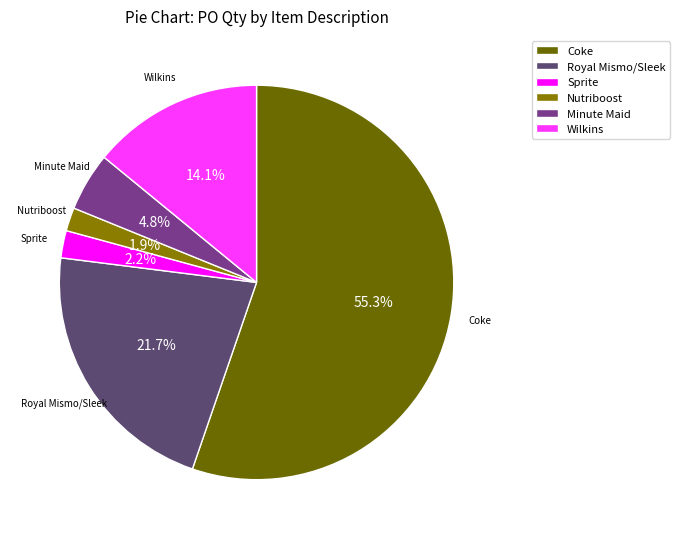

How many slices are in this pie chart?

6